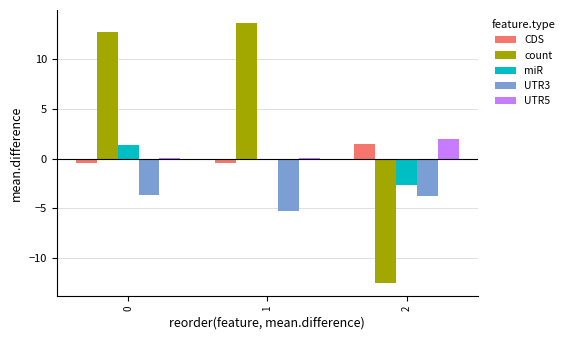

Which series changed the most between 1 and 2?

count